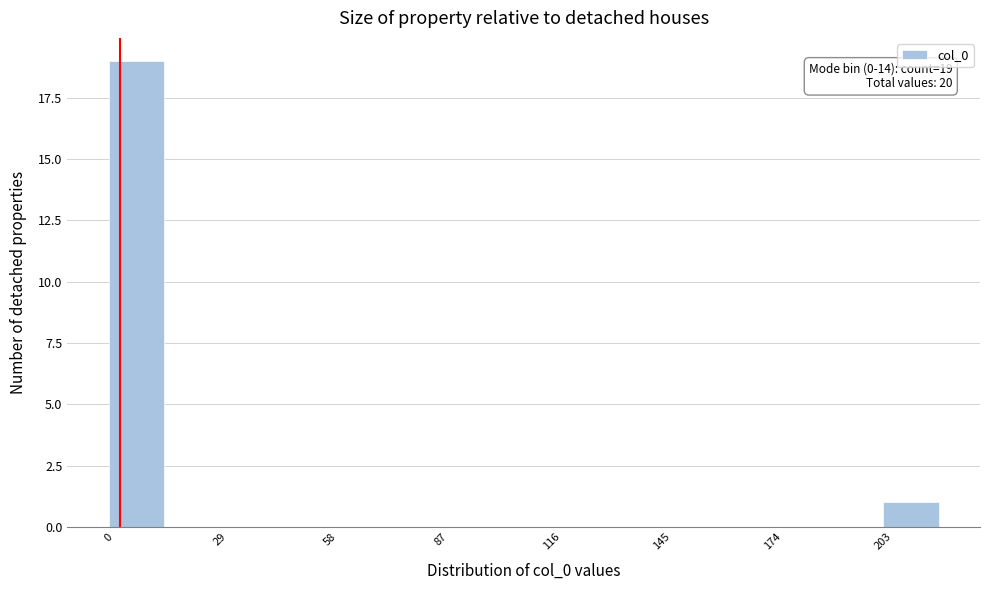

Around what value on the x-axis is the tallest bar? Give the approximate position of its centre, as read against the axis.

5